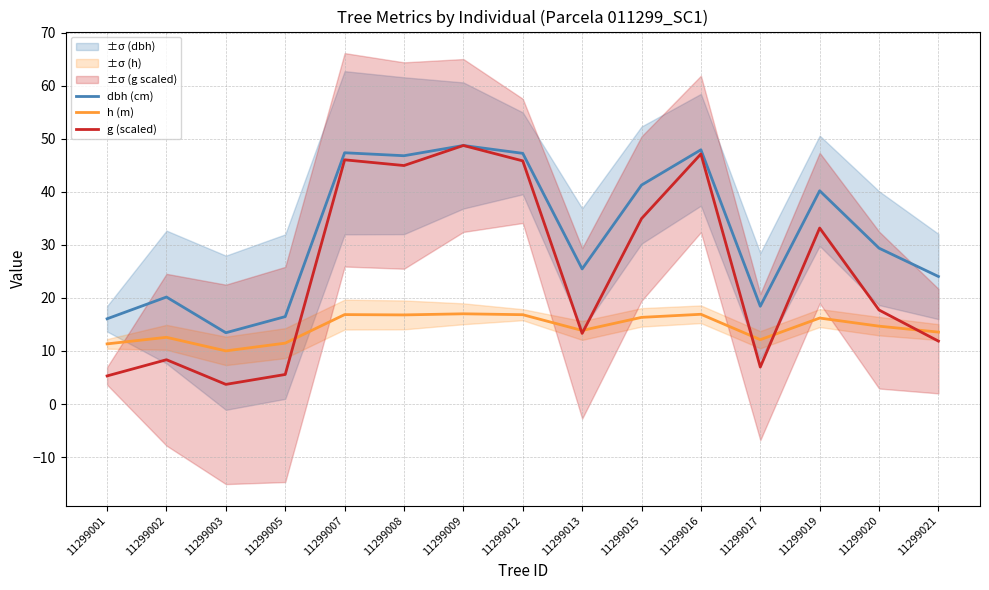

Between which two adjacent categories do h (m) and g (scaled) first intersect?

11299005 and 11299007